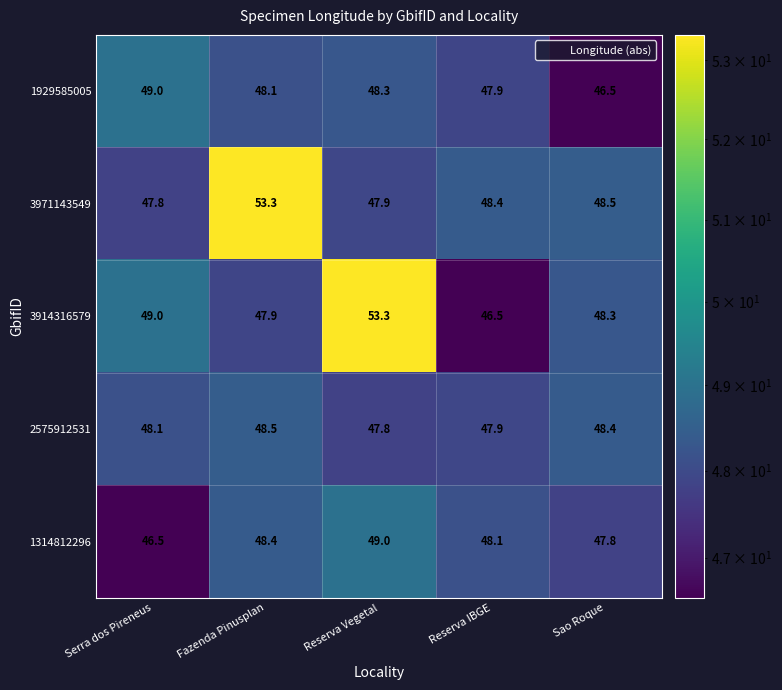

Where does the 1314812296 series first go above 48?

Fazenda Pinusplan